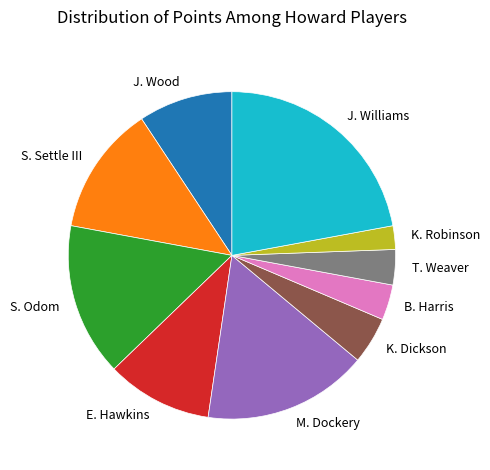

Which slice is the smallest?

K. Robinson